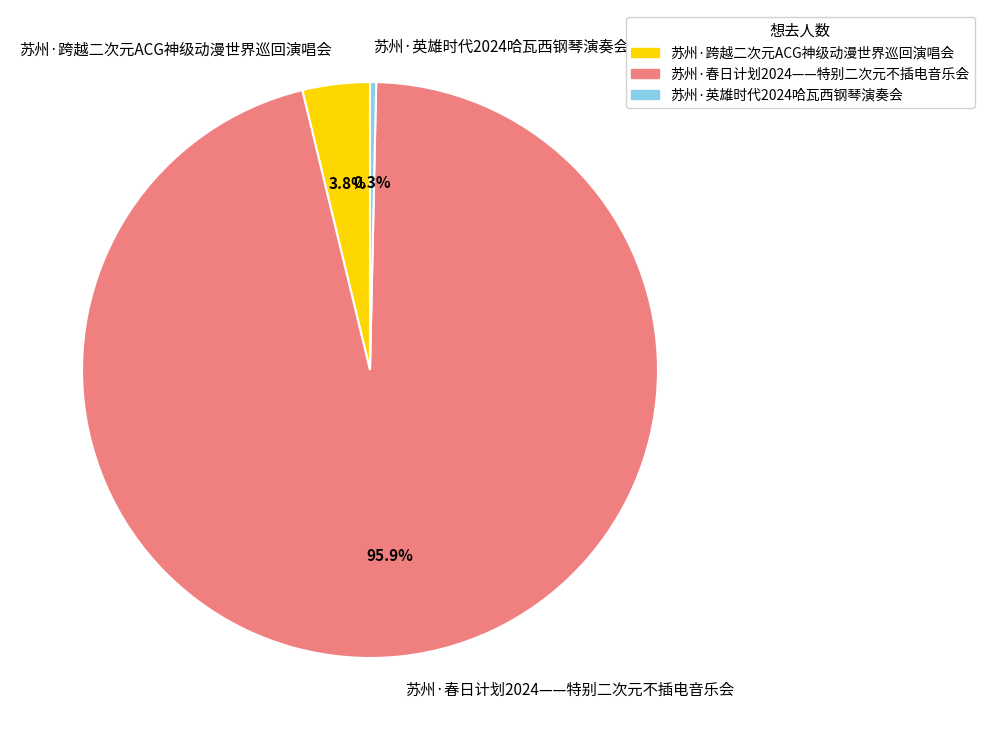

Which category has the biggest portion of the pie?

苏州·春日计划2024——特别二次元不插电音乐会